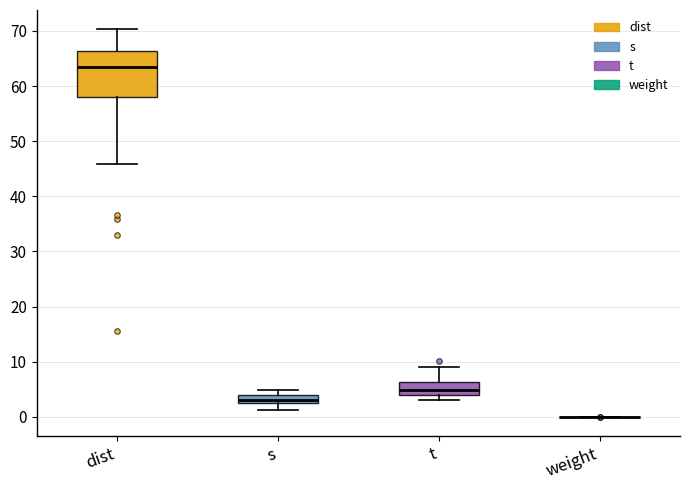

Which box is the tallest, from its lower edge to its upper edge?

dist